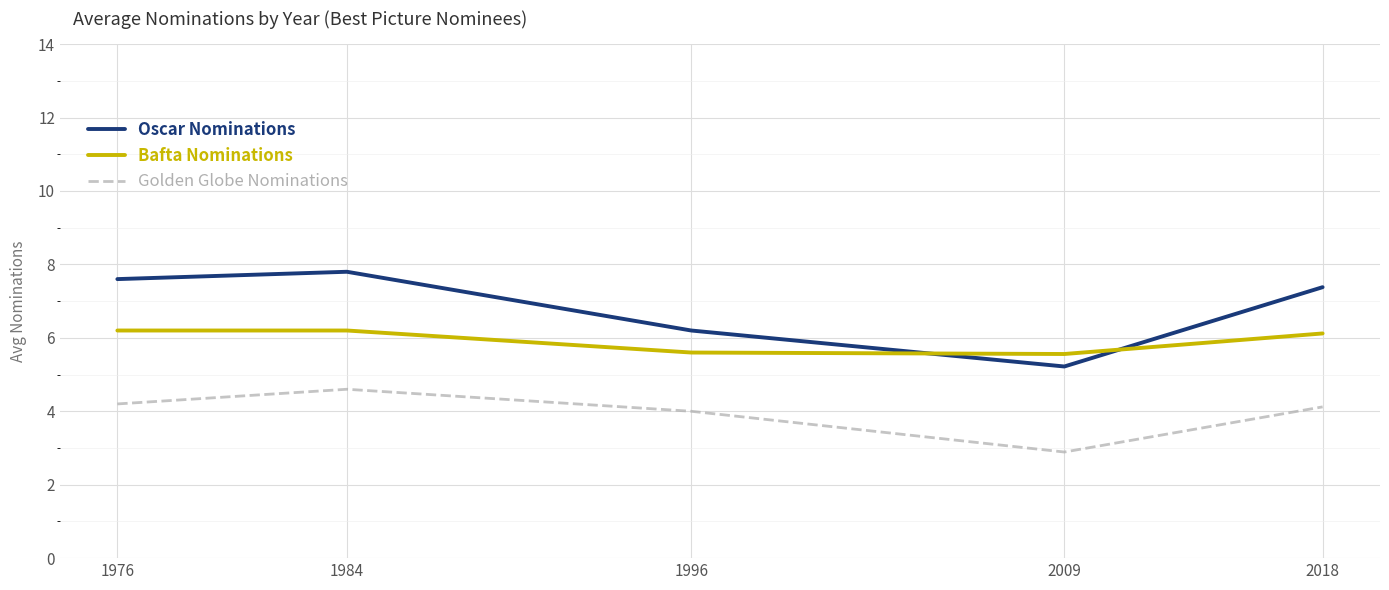

What is the average value of the Oscar Nominations series?

6.8